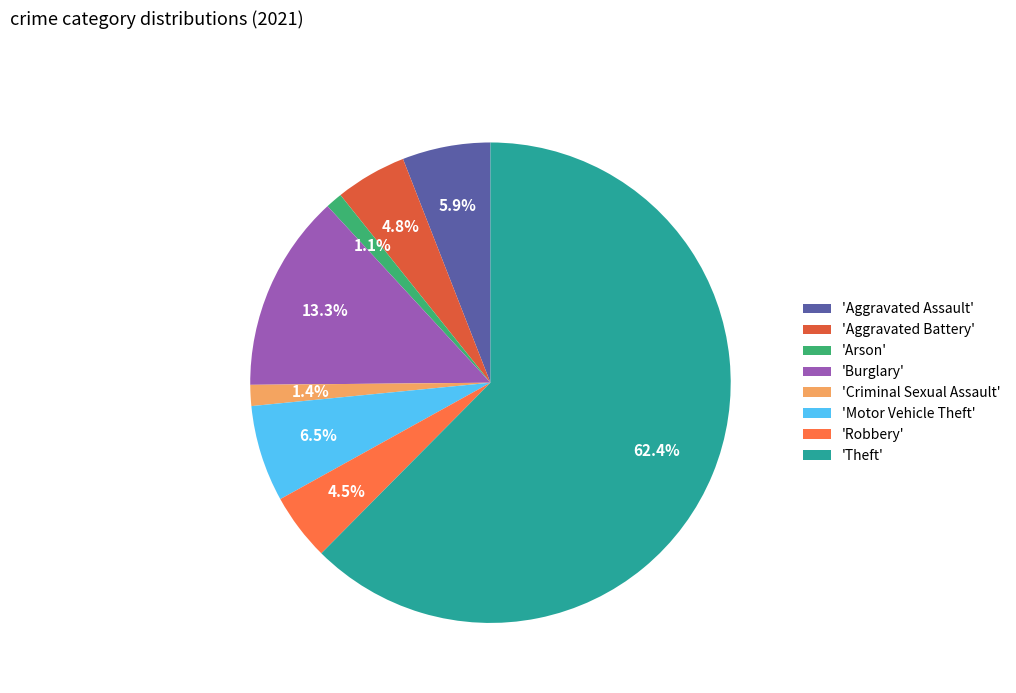

What is the largest slice in the pie chart?

'Theft'